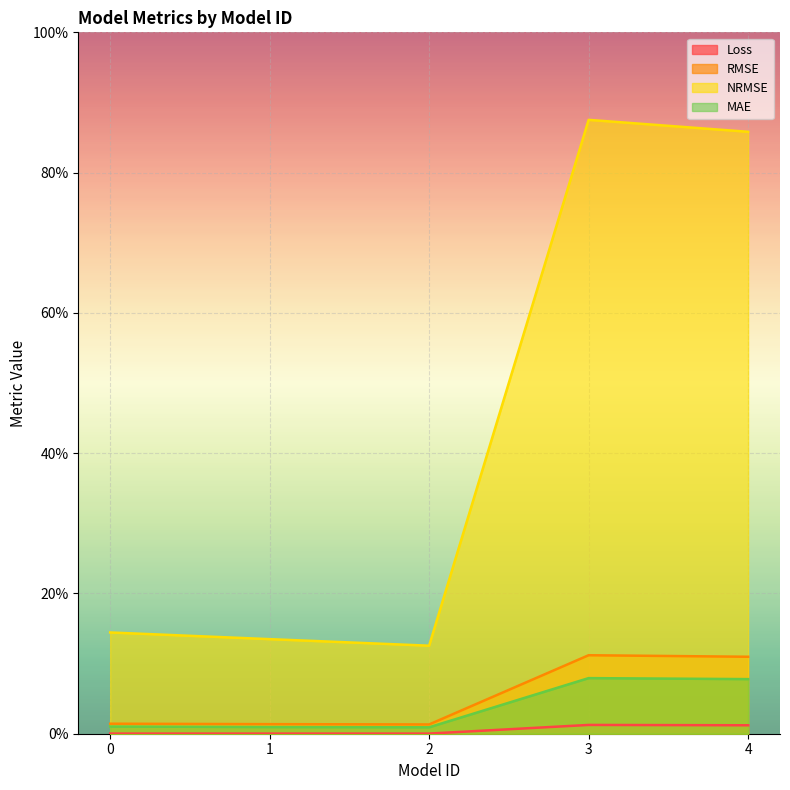

Which category has the lowest value in the NRMSE series?

2